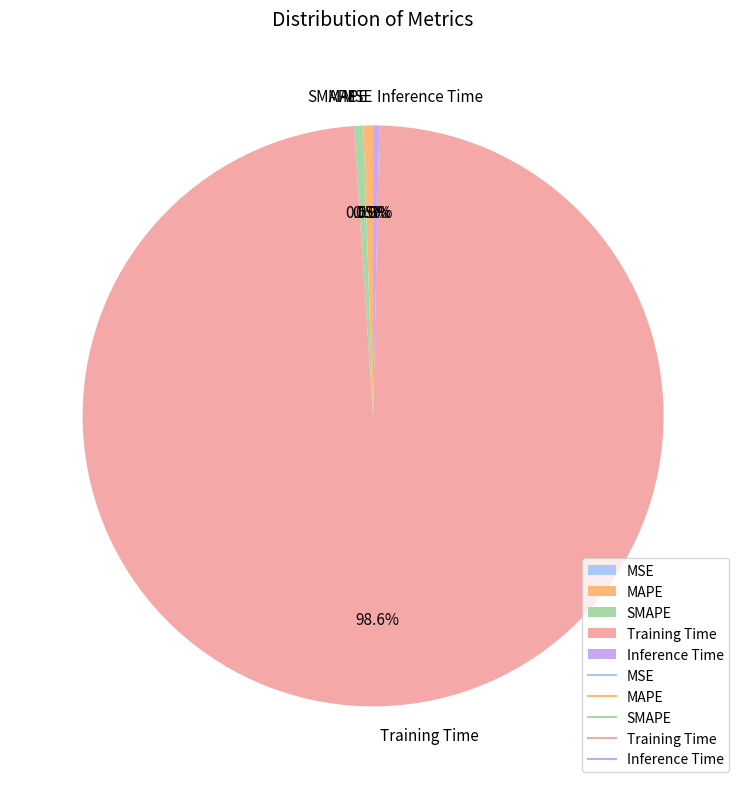

Which category has the biggest portion of the pie?

Training Time